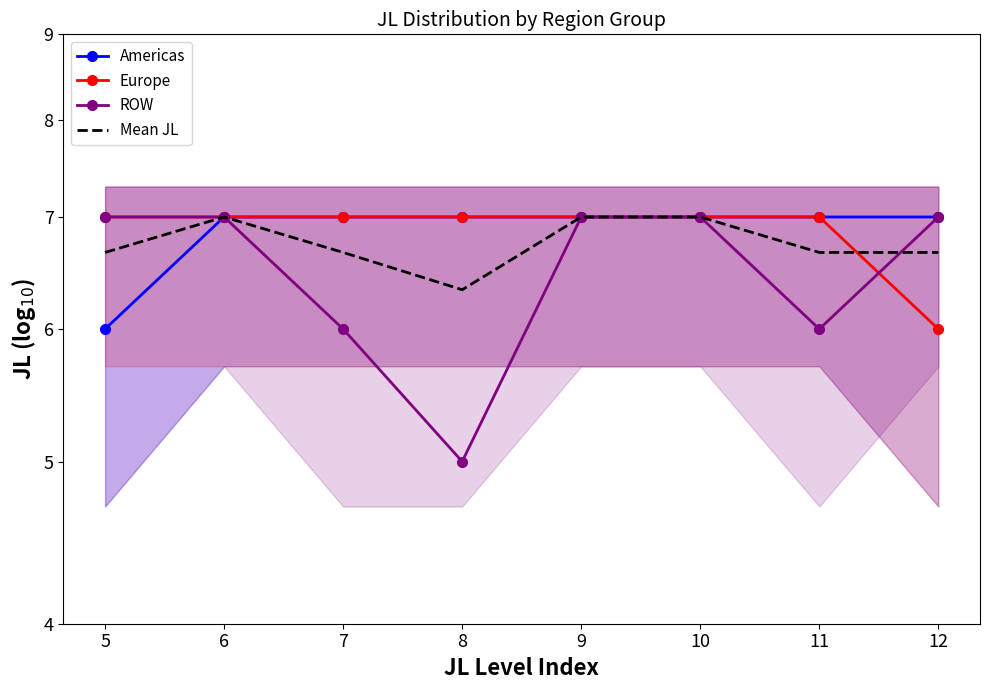

At which category is the sum across all series the highest?

6